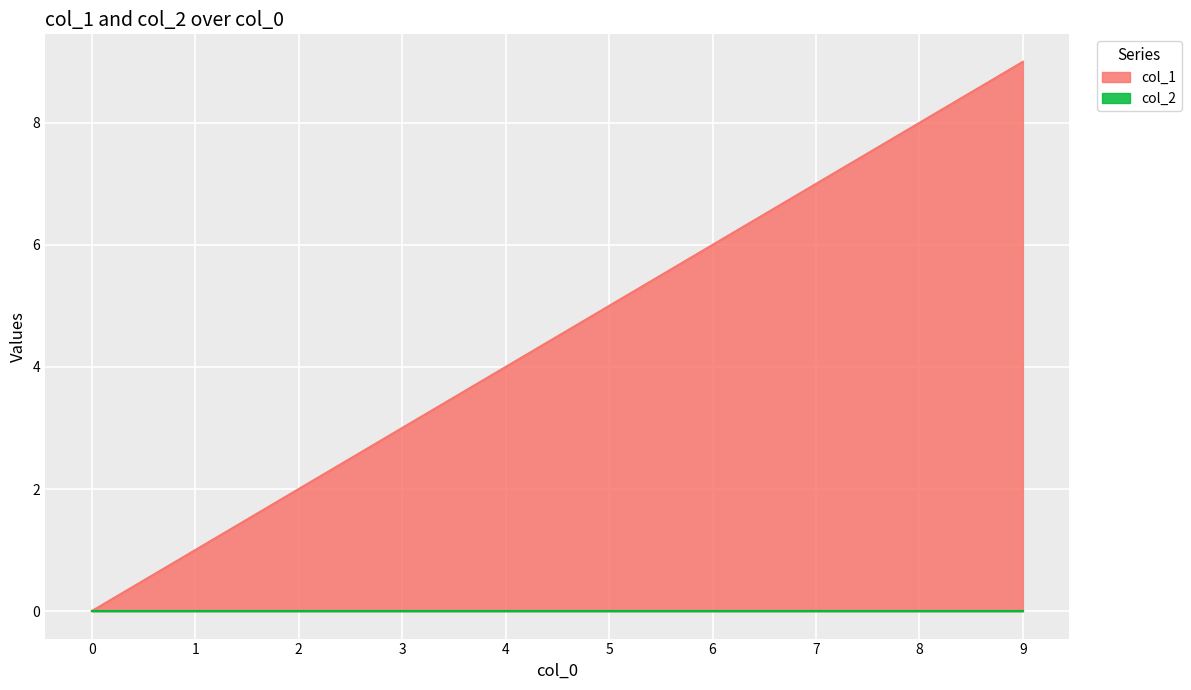

What is the difference between the maximum and minimum values?

9